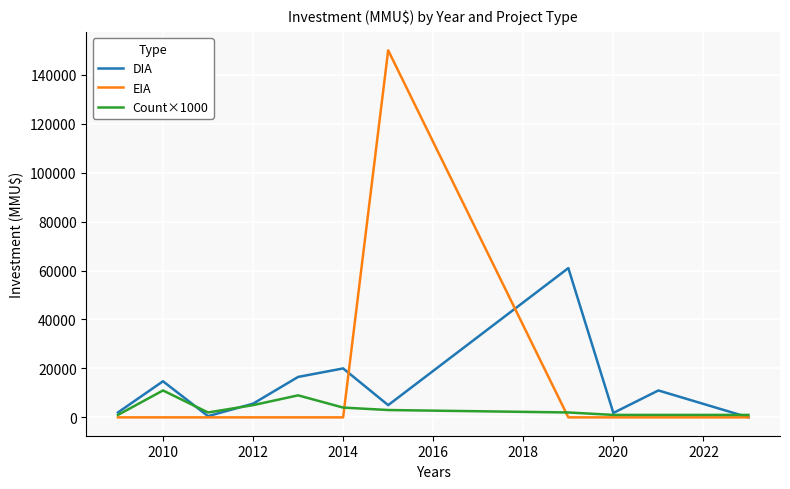

What is the highest value of the DIA series?

61000.0